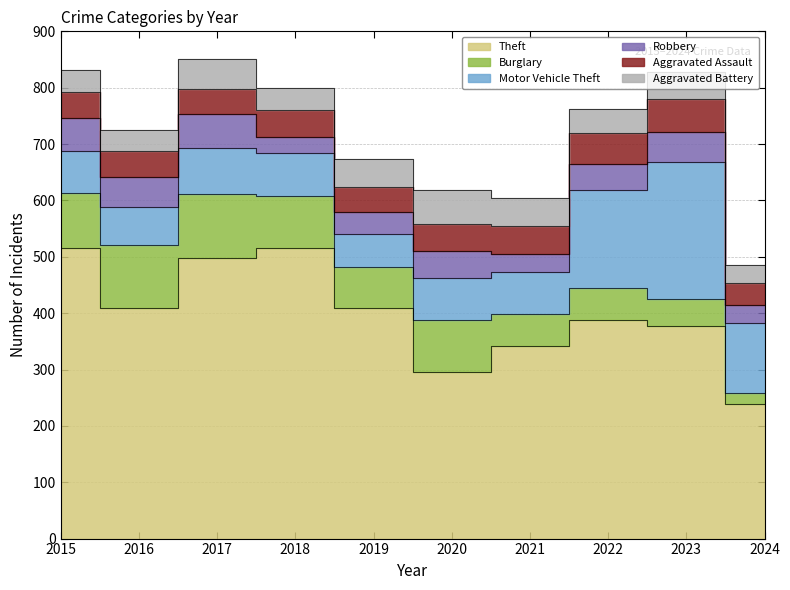

Is it true that Theft equals 724 at 2019?

False